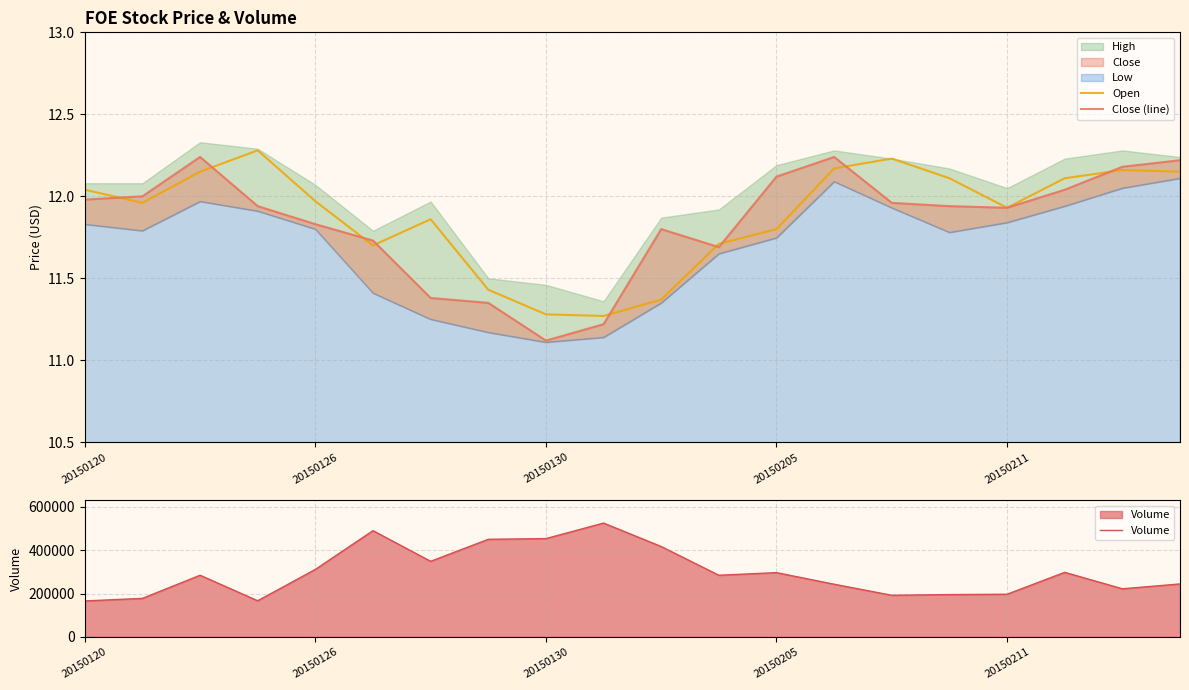

Is it true that Volume equals 242706.0 at 13?

True